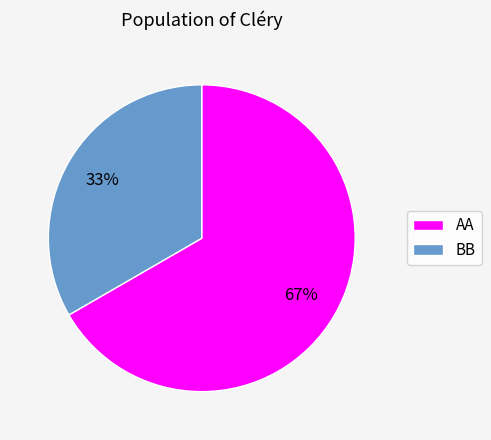

True or false: BB accounts for 21% of the total.

False